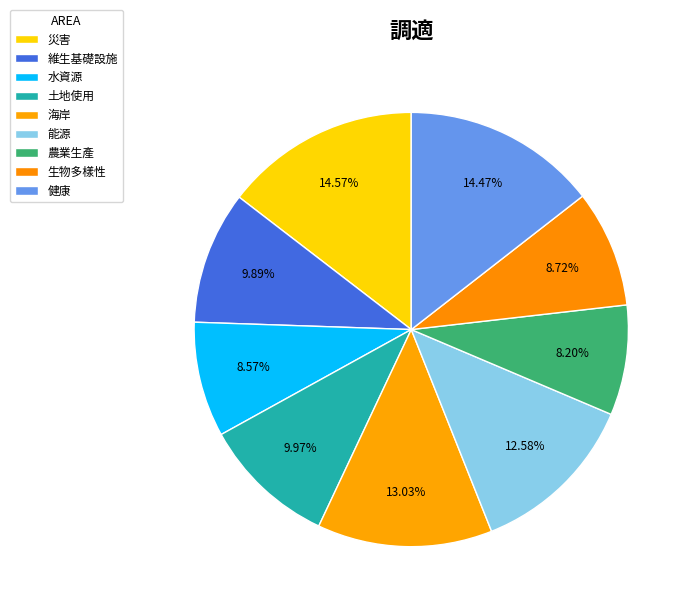

How many slices are in this pie chart?

9